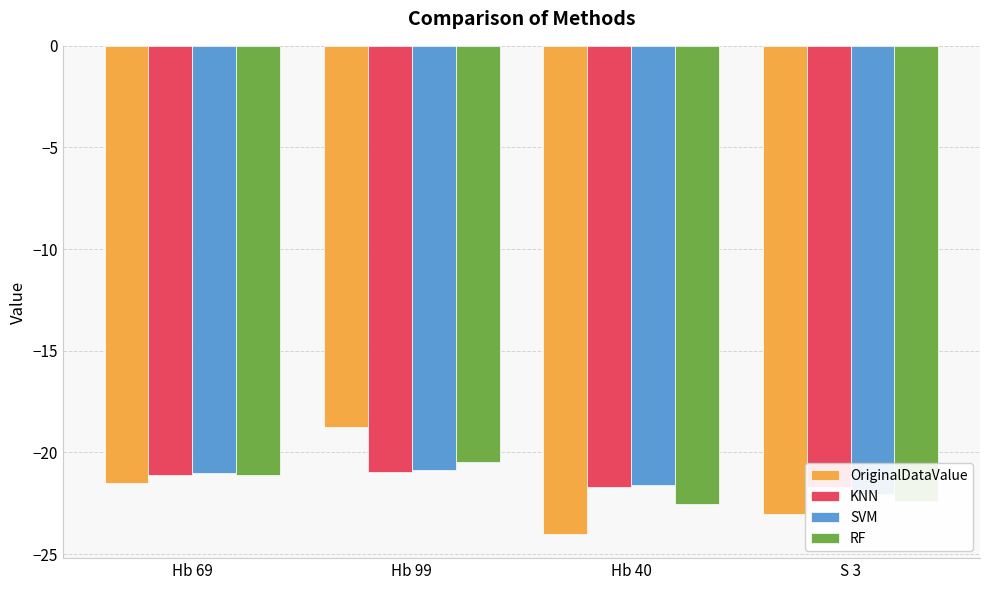

Between Hb 99 and S 3, which series saw the biggest shift?

OriginalDataValue